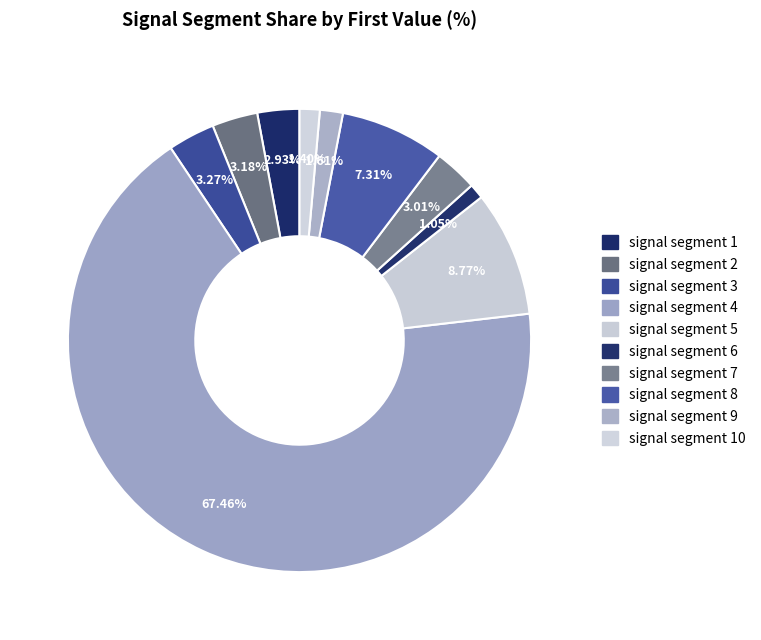

Is there a majority slice in this chart?

Yes